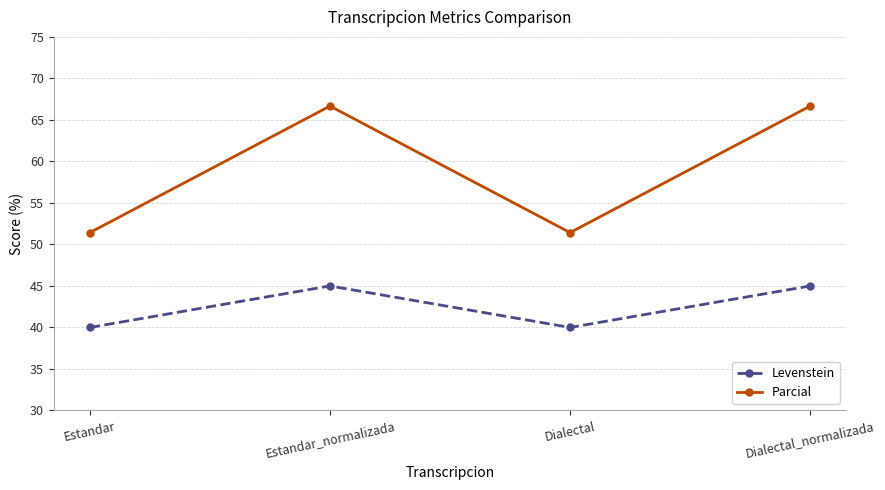

Which series has the largest range (max minus min)?

Parcial